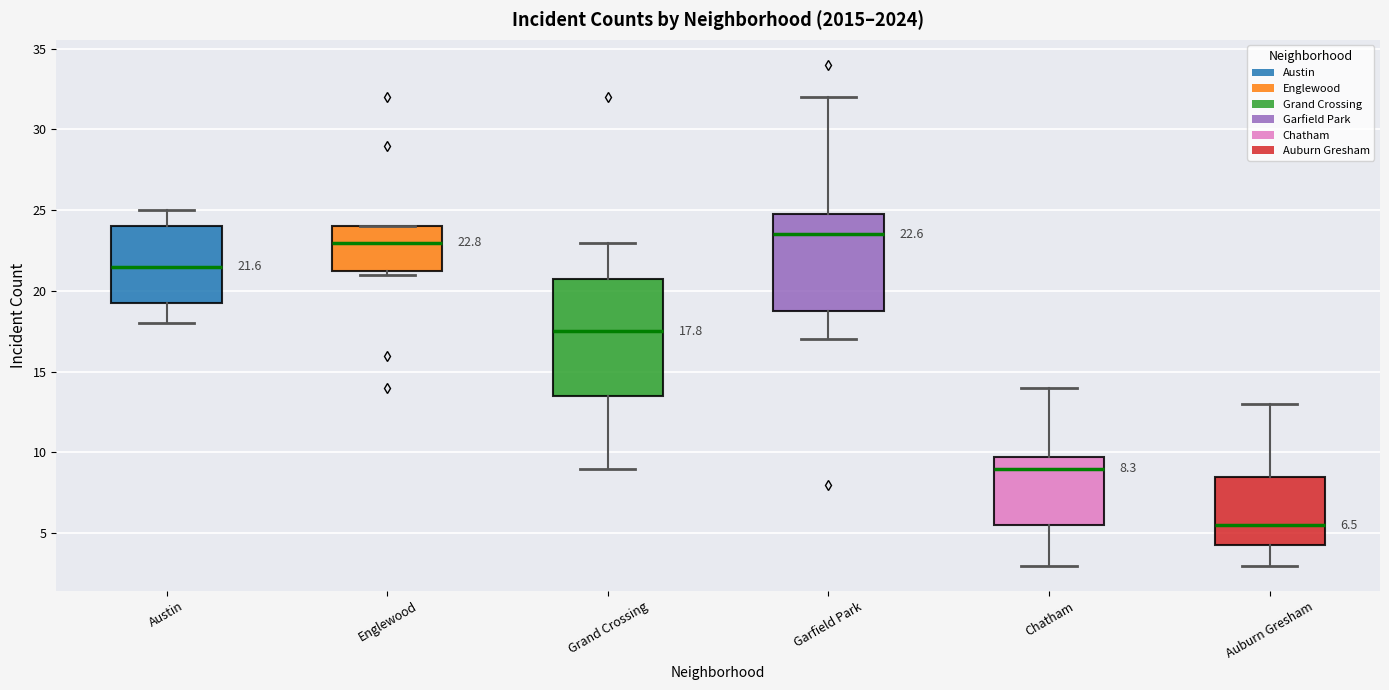

Which box has the highest median line?

Garfield Park